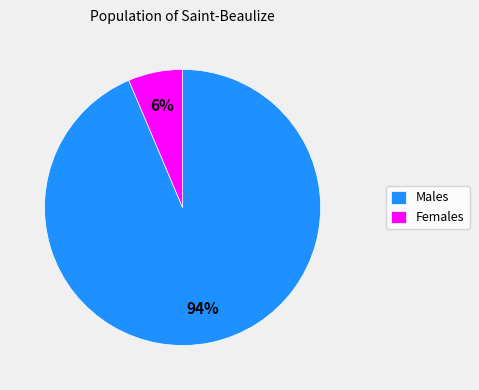

Combined, do Males and Females account for over 50%?

Yes